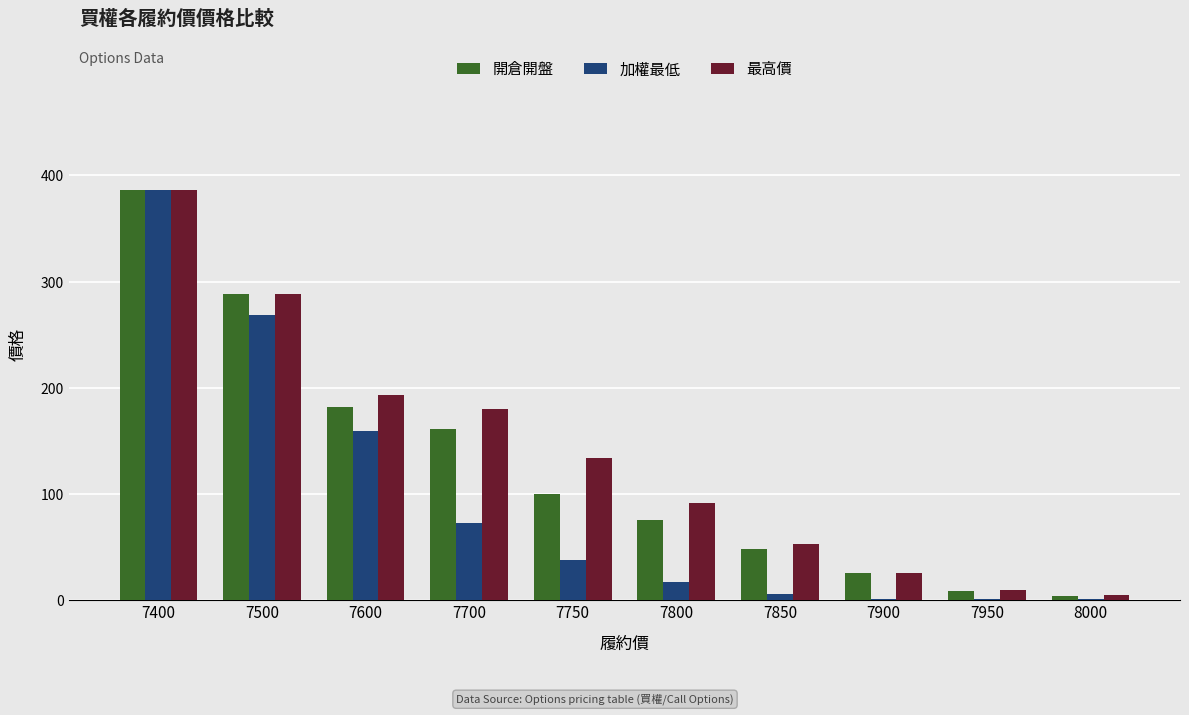

Count the number of data series in this chart.

3